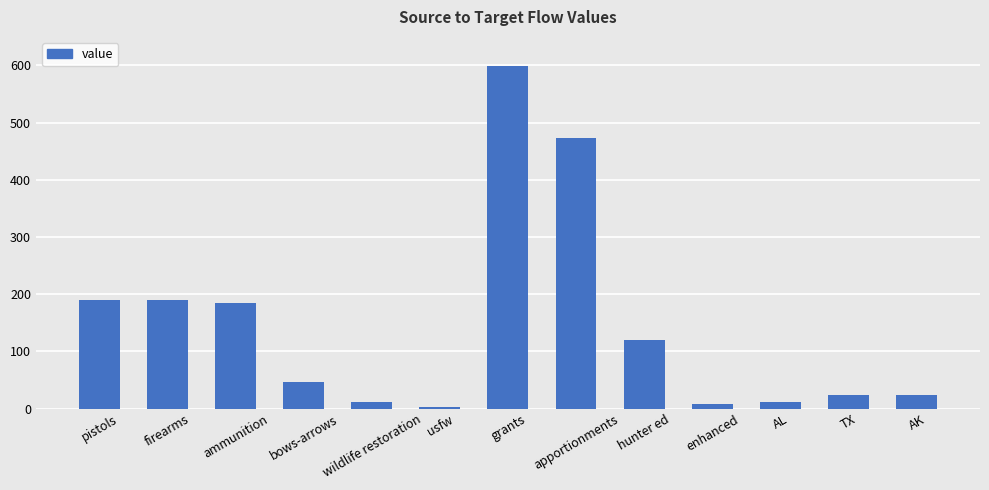

How many values are below 47?

6